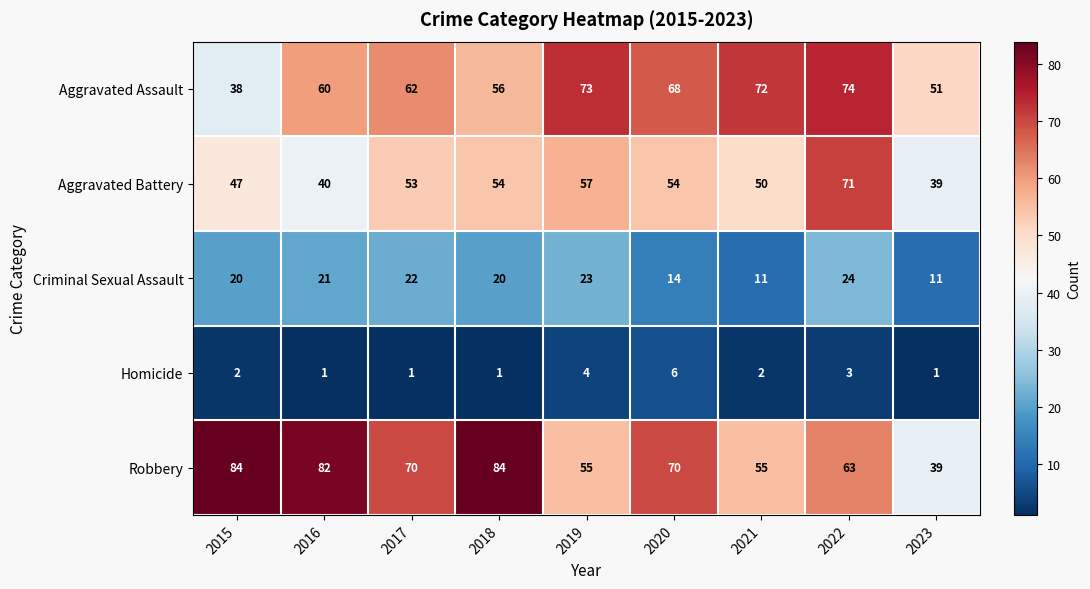

What is the spread (max minus min) of values at 2017?

69